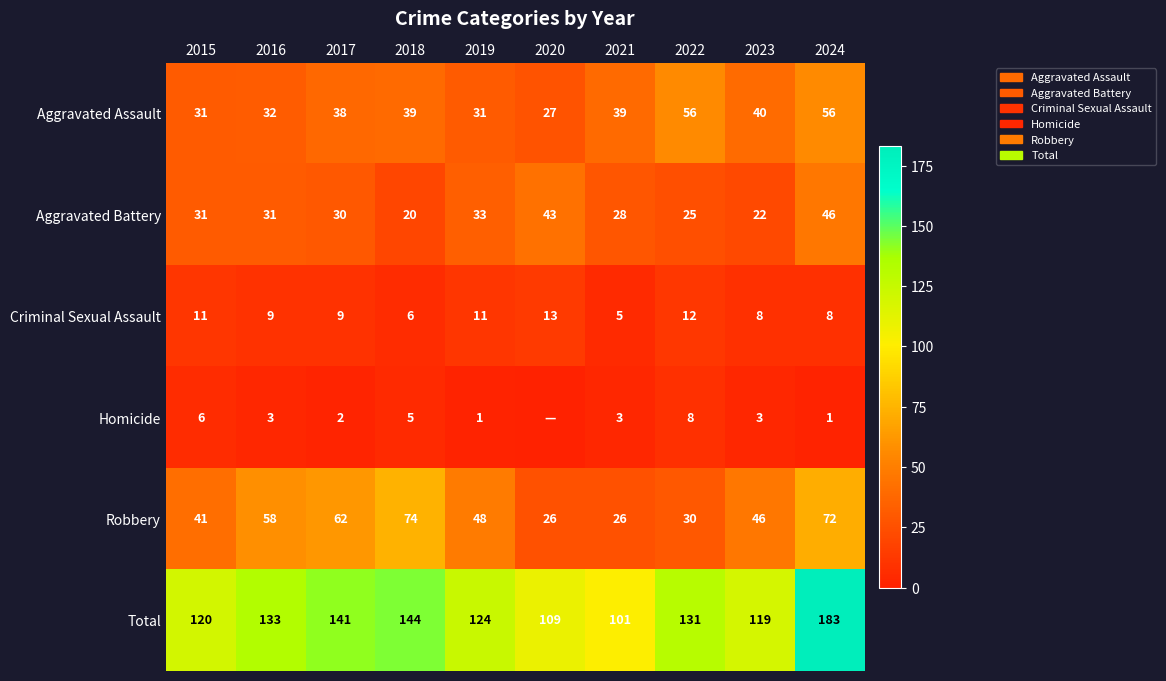

At 2021, list the series in order from smallest to largest.

Homicide, Criminal Sexual Assault, Robbery, Aggravated Battery, Aggravated Assault, Total